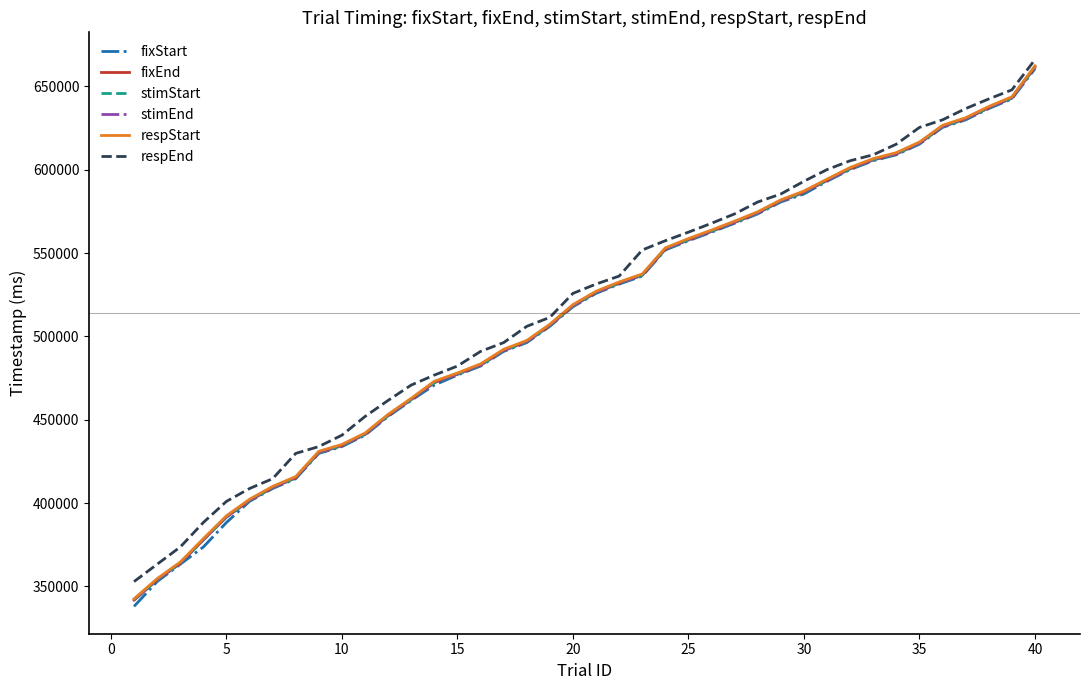

What is the minimum value shown in the chart?

338041